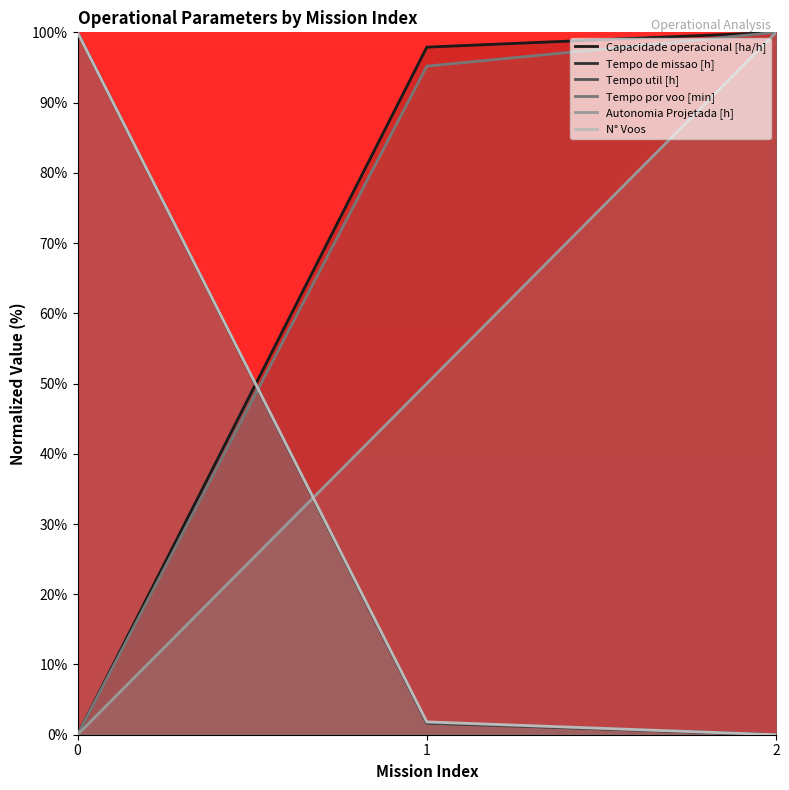

Reading right to left, extract all data points from this chart.

Capacidade operacional [ha/h]: 100.0	97.9	0.0
Tempo de missao [h]: 0.0	1.6	100.0
Tempo util [h]: 0.0	1.7	100.0
Tempo por voo [min]: 100.0	95.2	0.0
Autonomia Projetada [h]: 100.0	50.0	0.0
N° Voos: 0.0	1.8	100.0